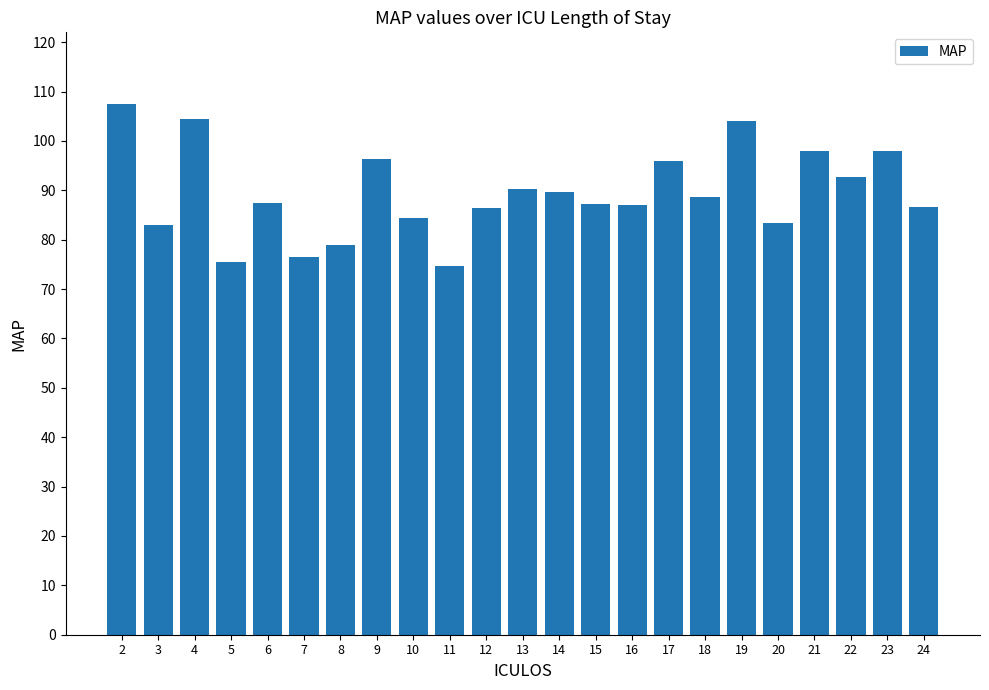

What is the change in value from 4 to 10?

-20.2